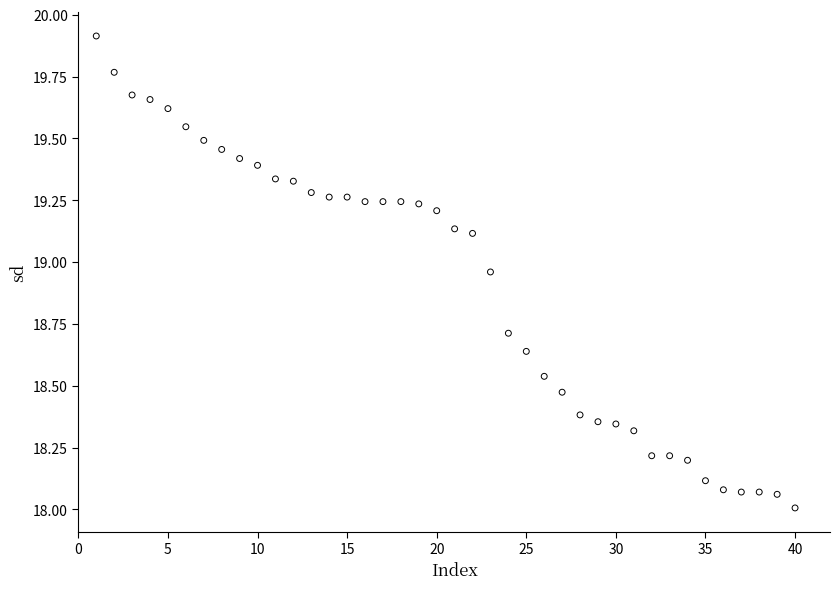

What is the range of Y values (max minus min)?

1.9